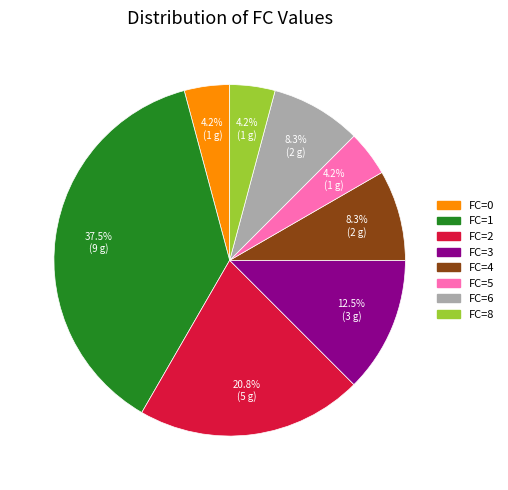

Does any single category account for the majority?

No